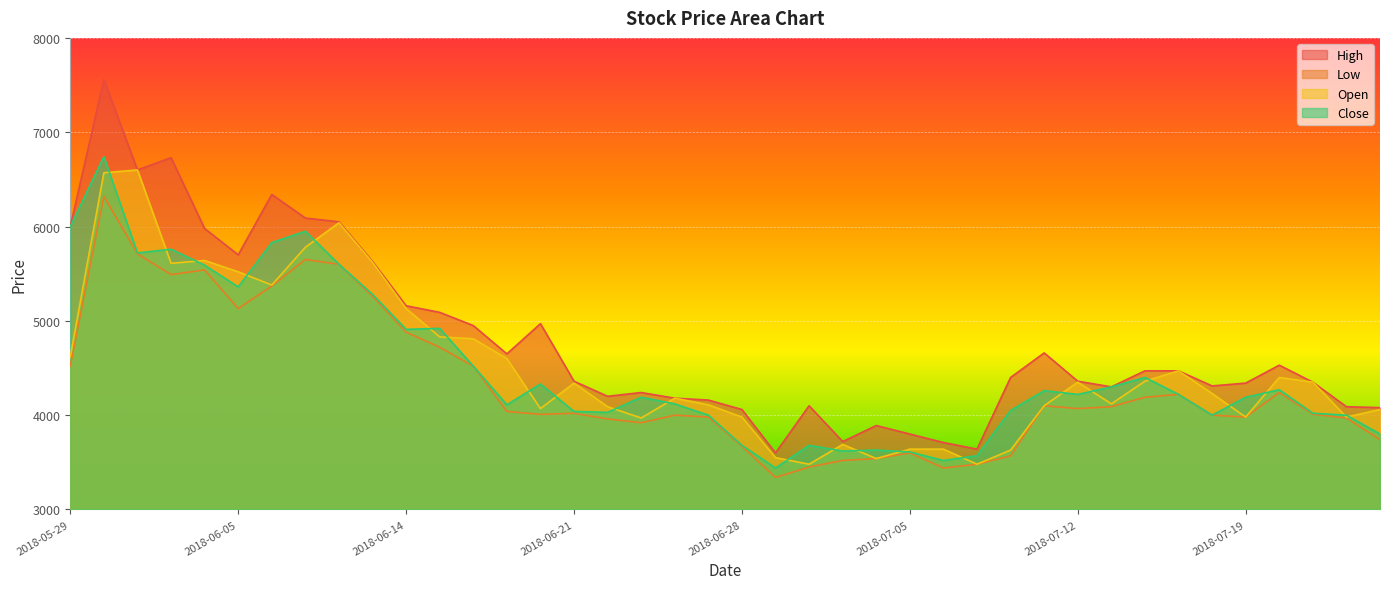

At which label does Low first exceed 4040?

2018-05-29